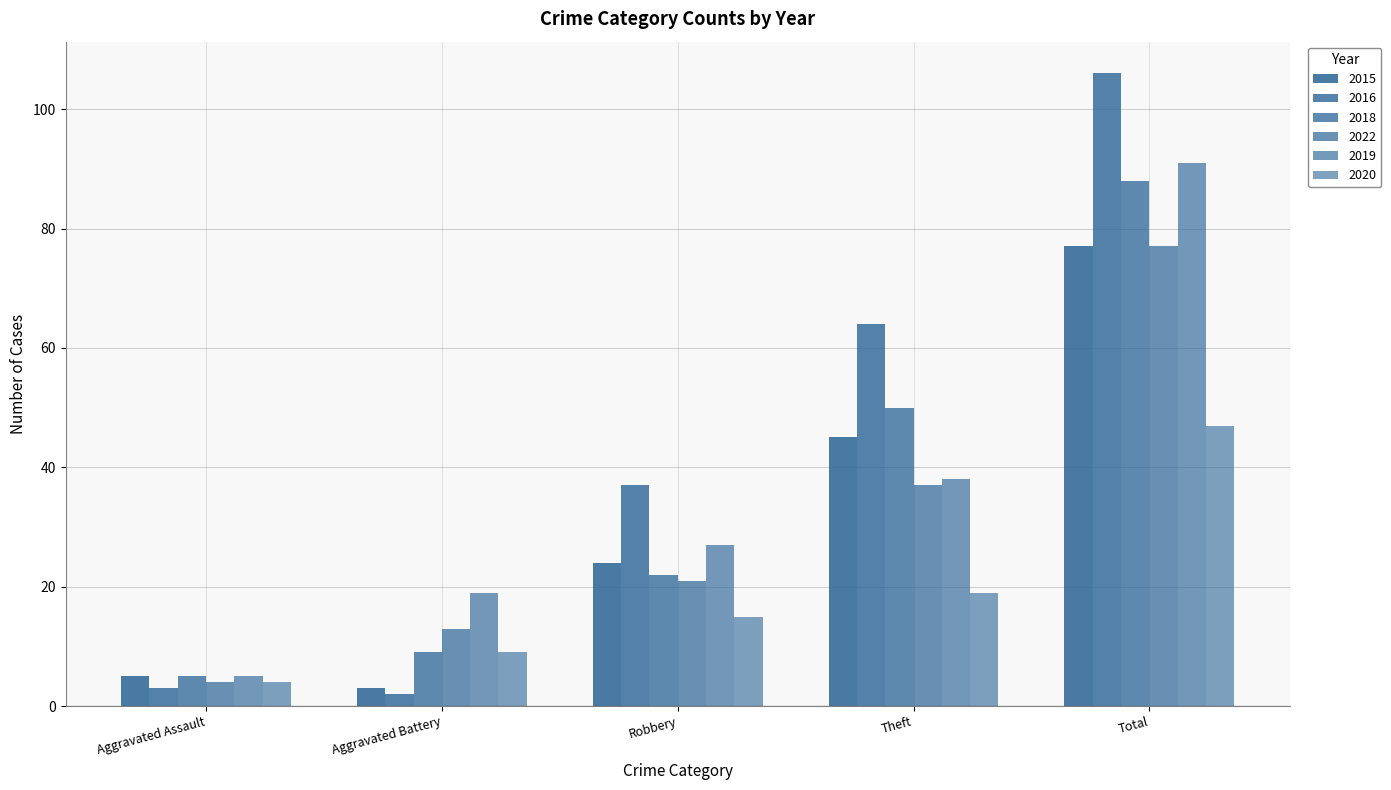

What is the sum of all 2019 values?

180